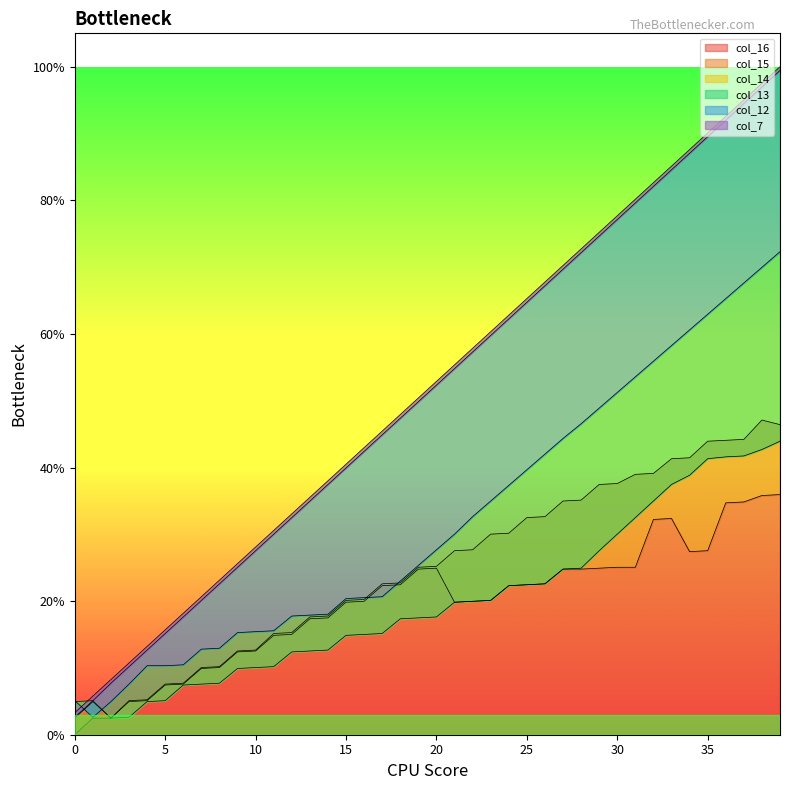

What is the difference between the maximum and minimum values in the col_15 series?

44.6